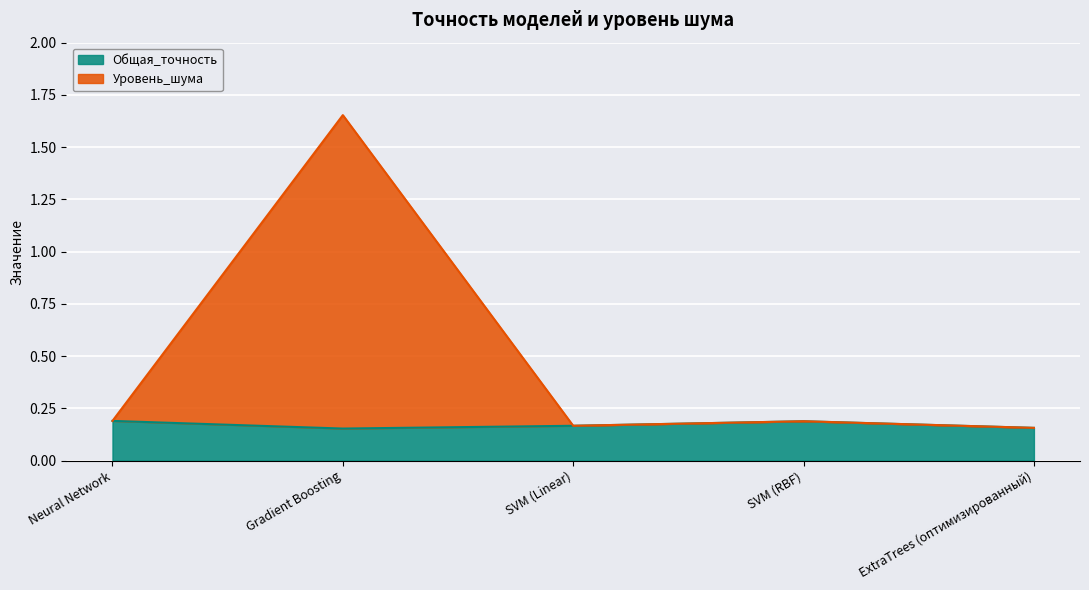

True or false: Общая_точность has more than 2 interior local peaks.

False